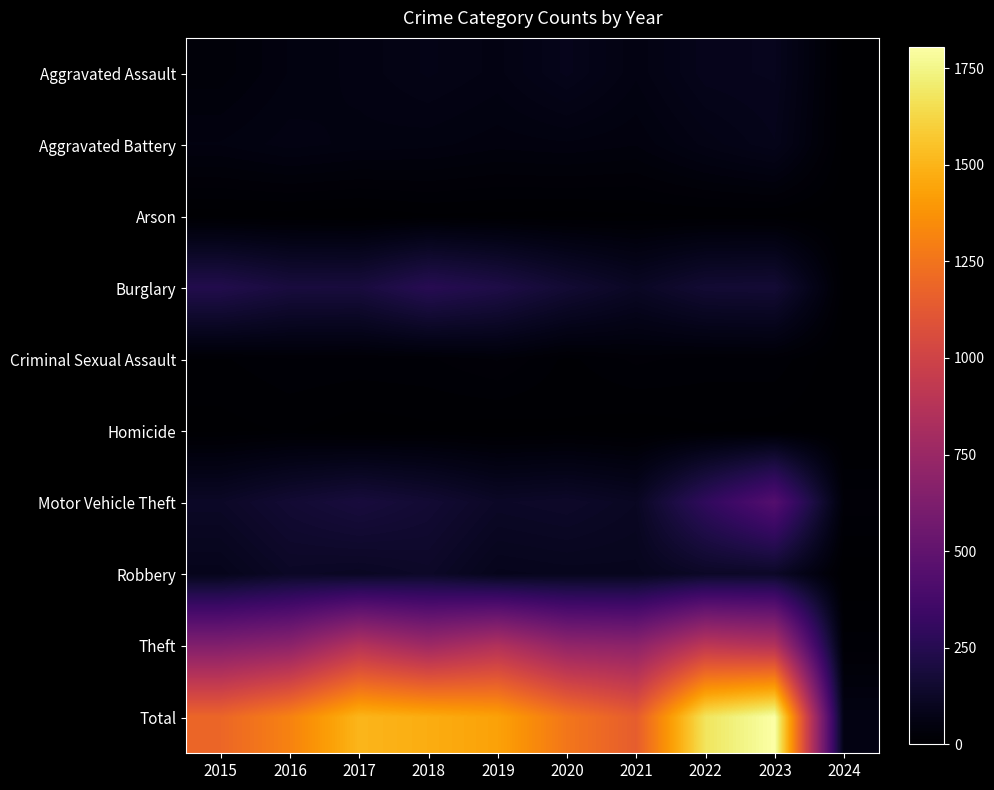

List the series in order of their peak value, highest first.

Total, Theft, Motor Vehicle Theft, Burglary, Robbery, Aggravated Assault, Aggravated Battery, Criminal Sexual Assault, Homicide, Arson